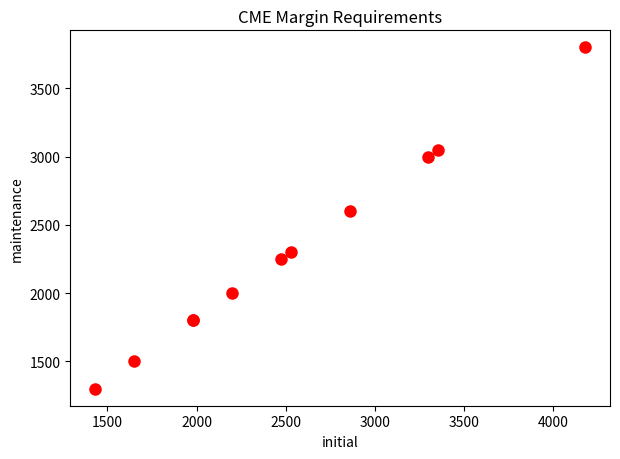

What Y value in the scatter plot is closest to 2550?

2600